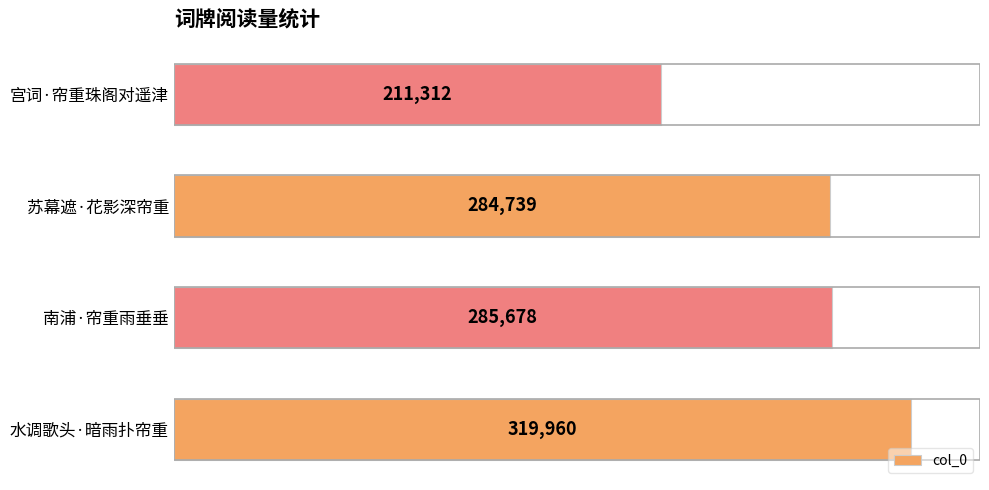

Approximately how many times larger is the value at 南浦·帘重雨垂垂 compared to 水调歌头·暗雨扑帘重?

0.9